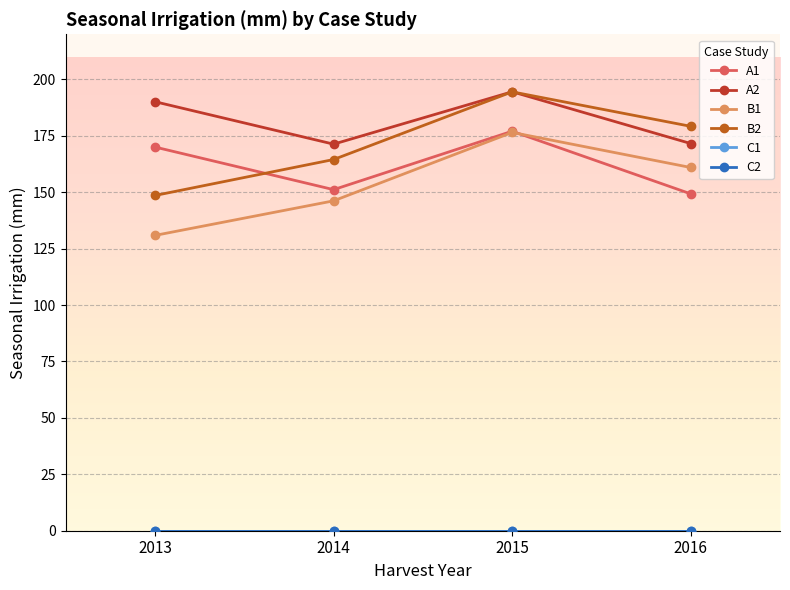

Is this an area chart (filled region under the line)?

No